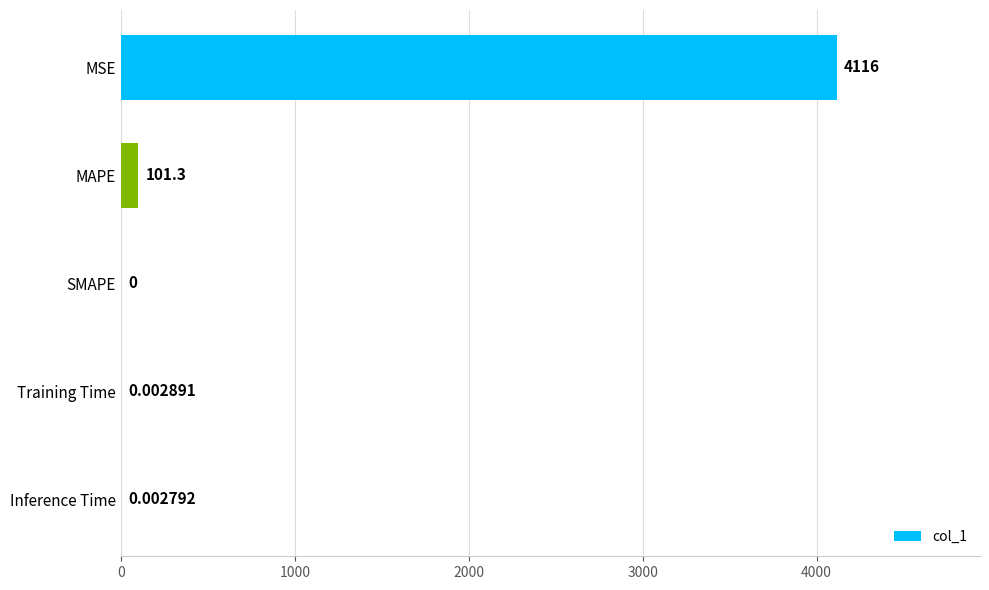

Are the bars horizontal?

Yes